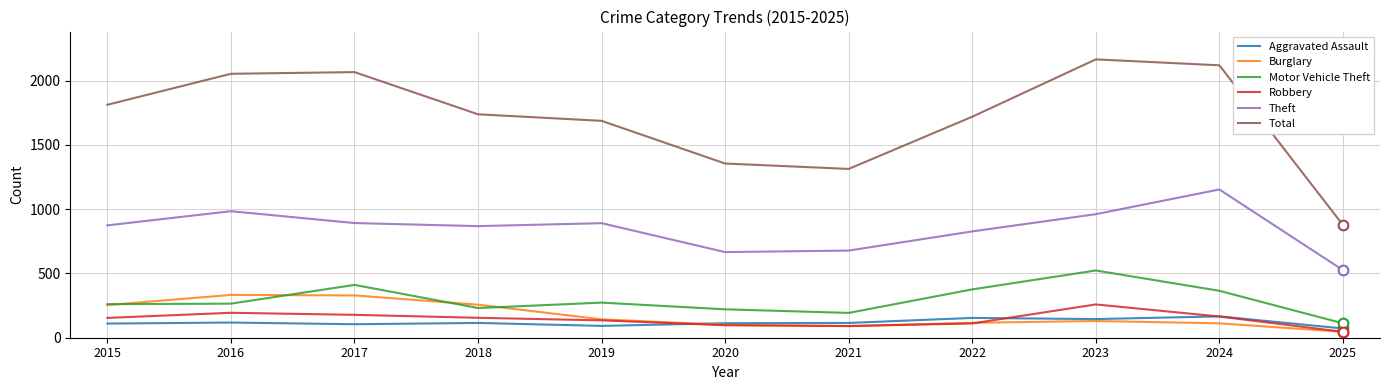

True or false: Total has a value of 503 at 2015.

False